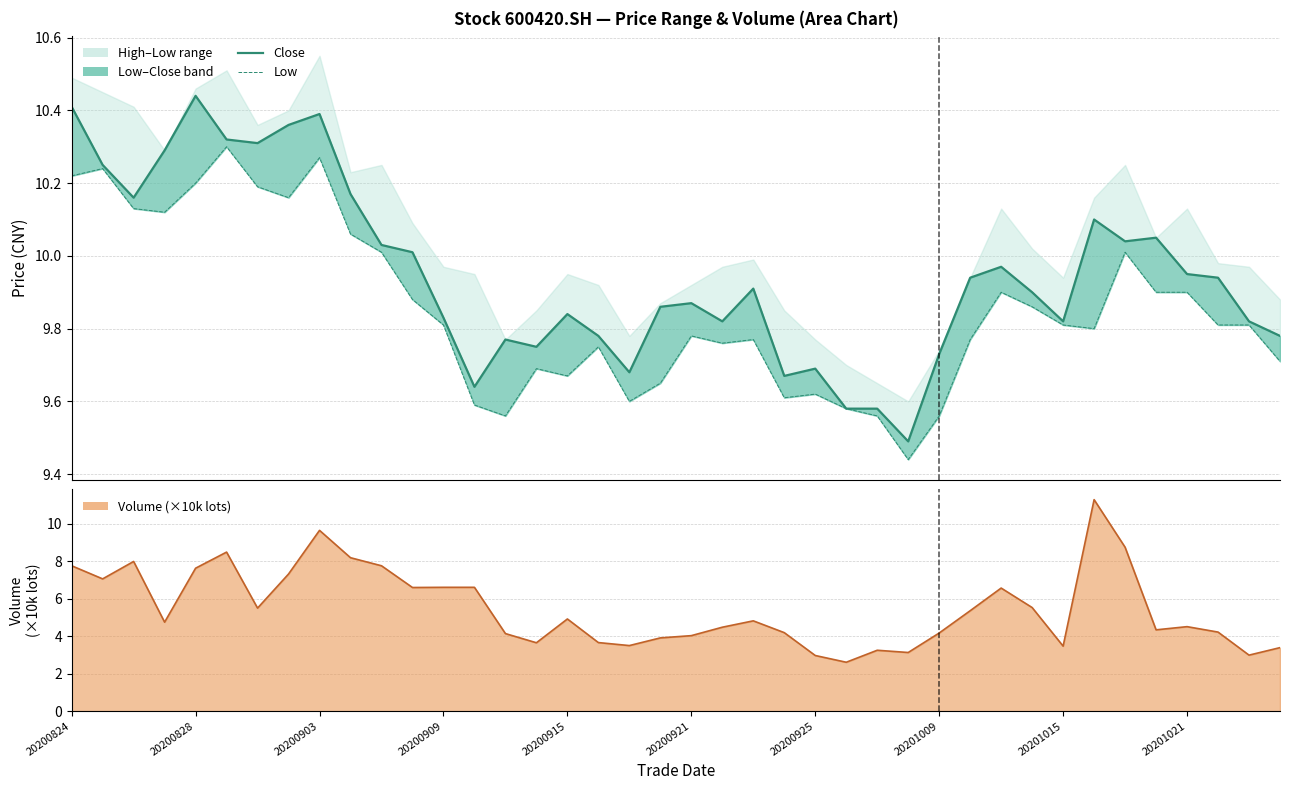

What is the difference between the maximum and minimum values in the Close series?

0.9